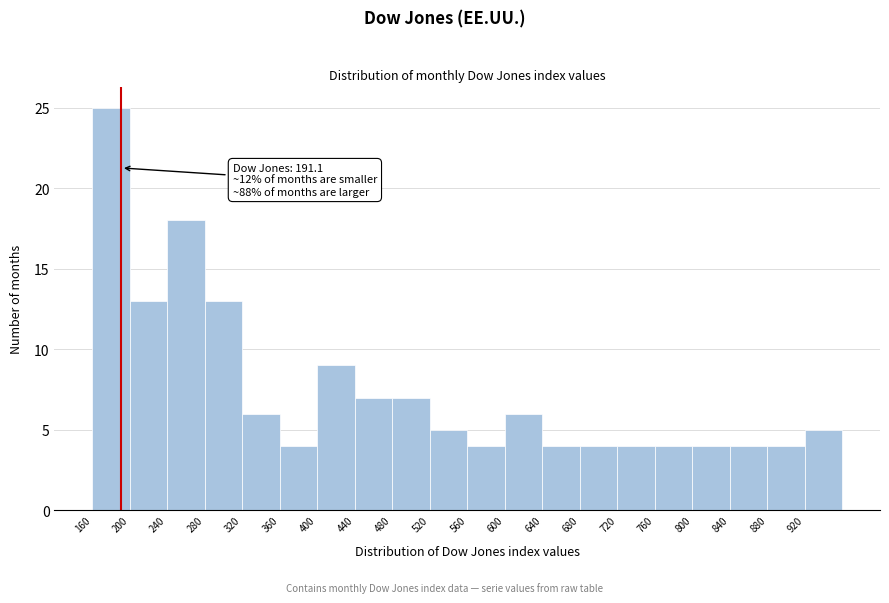

Over which range of the x-axis is the bar tallest?

160 to 200